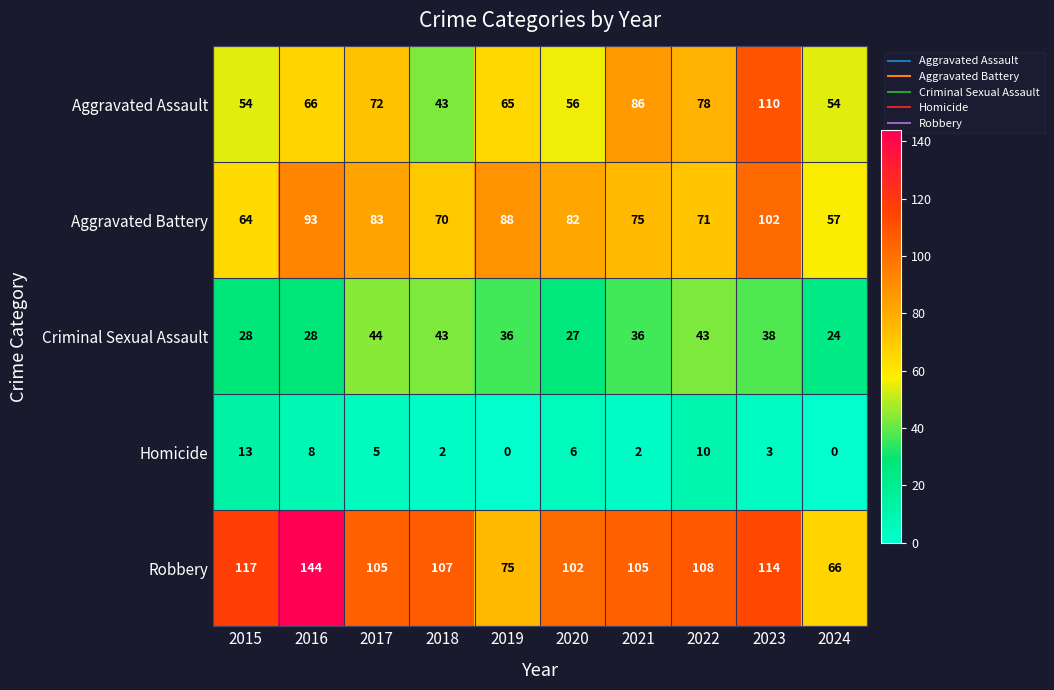

What is the difference between the second highest and minimum values in the Robbery series?

51